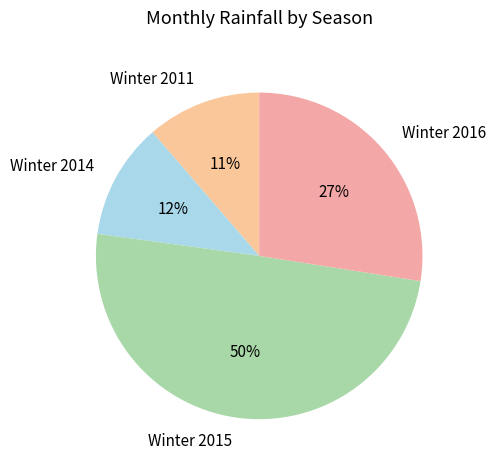

To the nearest percent, what percentage of the pie is Winter 2011?

11%